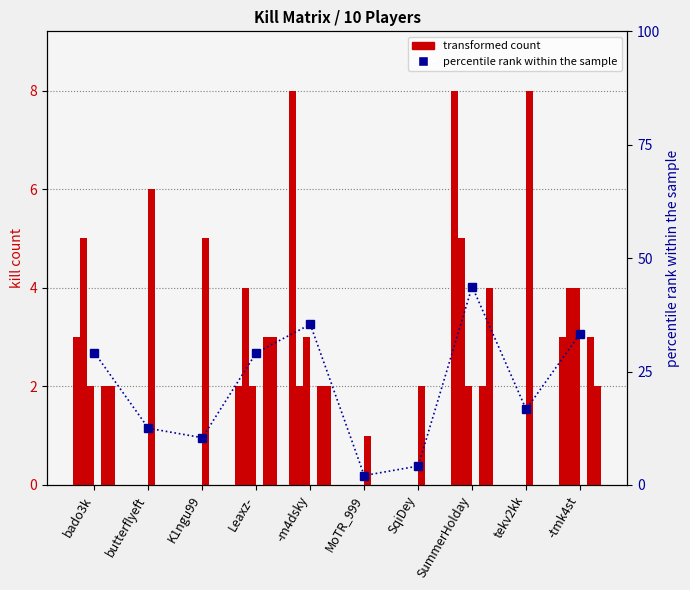

The K1ngu99 series shows 0 at MoTR_999. True or false?

True